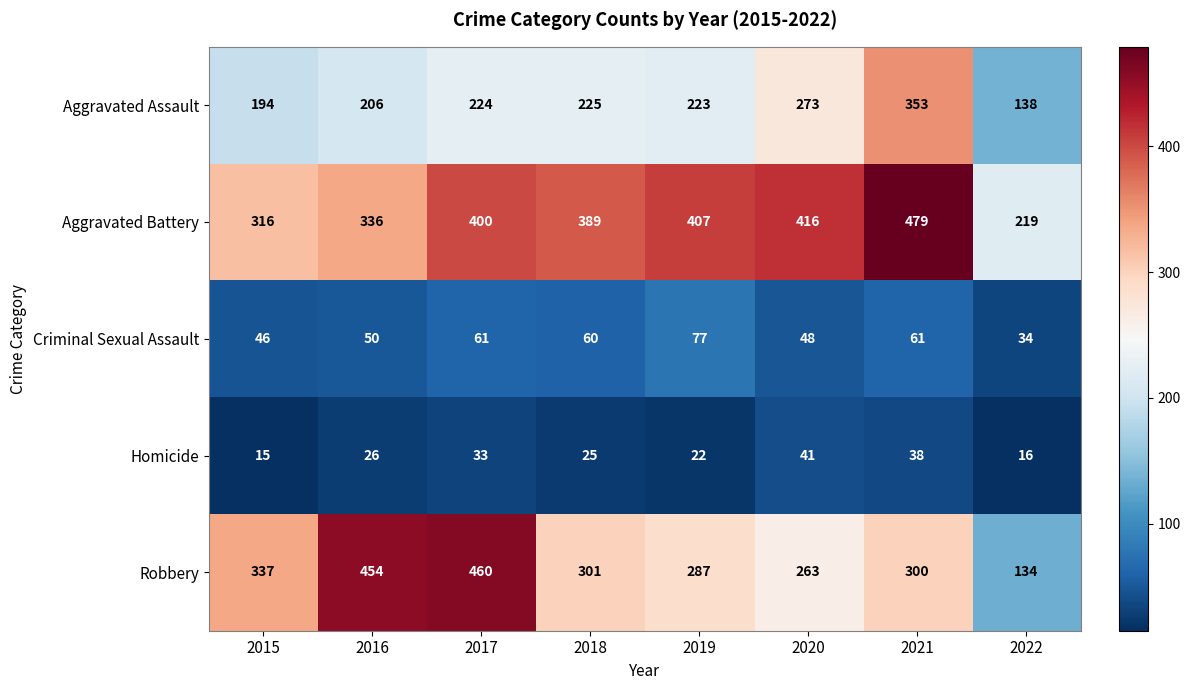

Where does the Criminal Sexual Assault series first go above 60?

2017